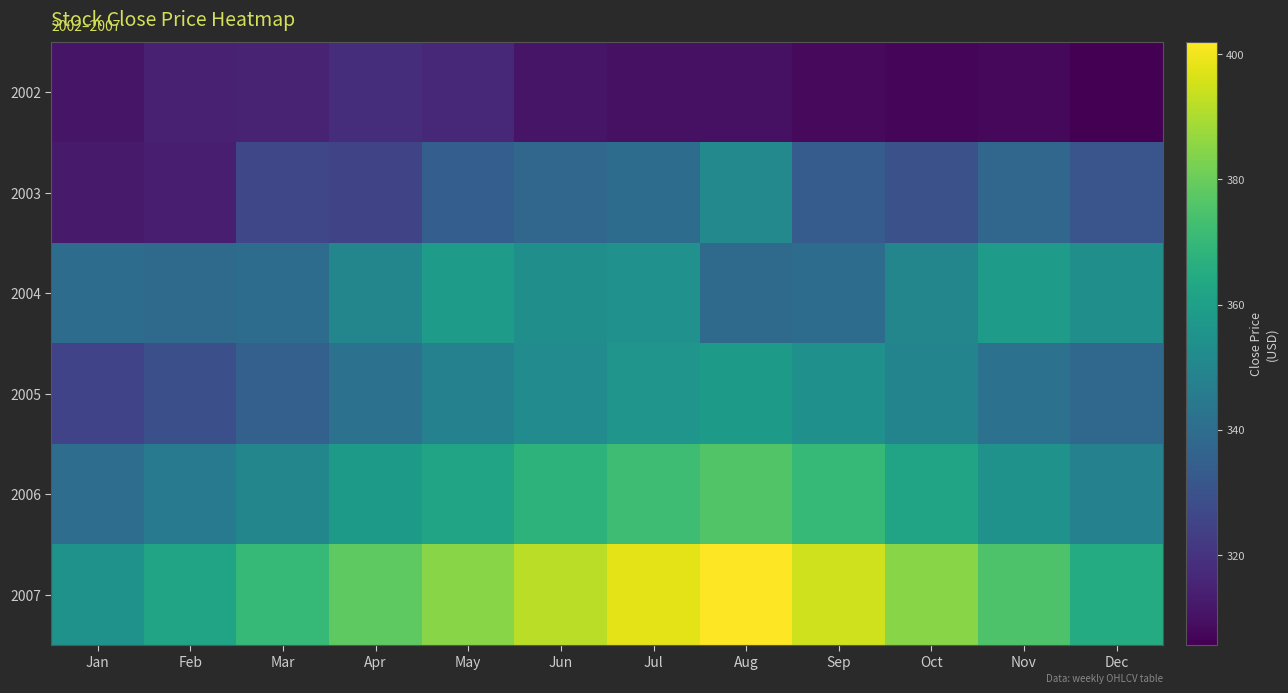

Count the number of data series in this chart.

6